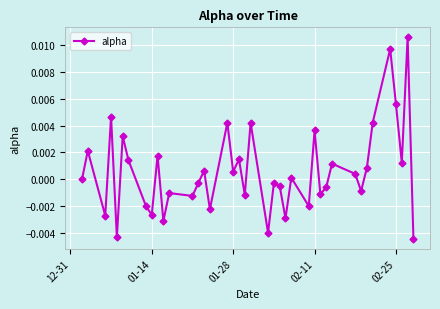

True or false: the data has more than 0 interior local peaks.

True